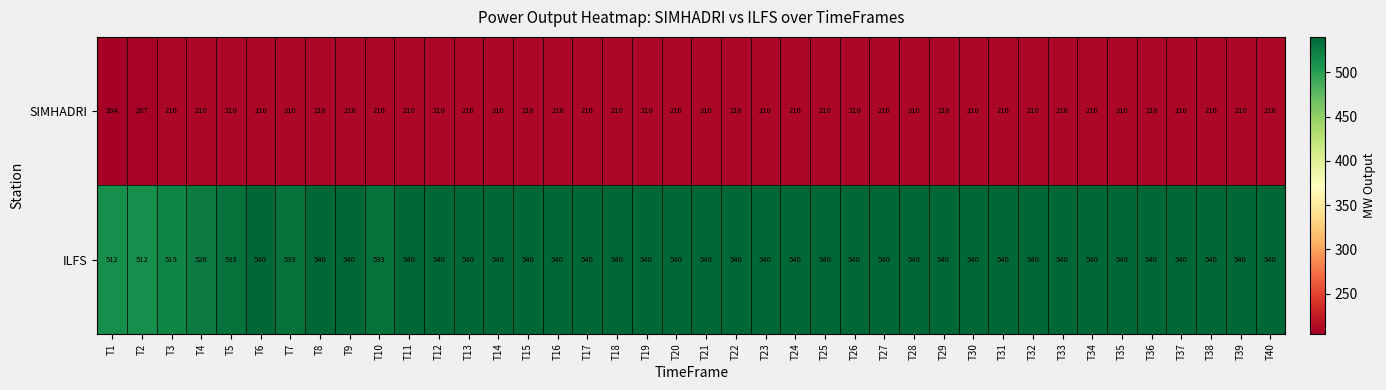

Which series has the widest spread of values?

ILFS